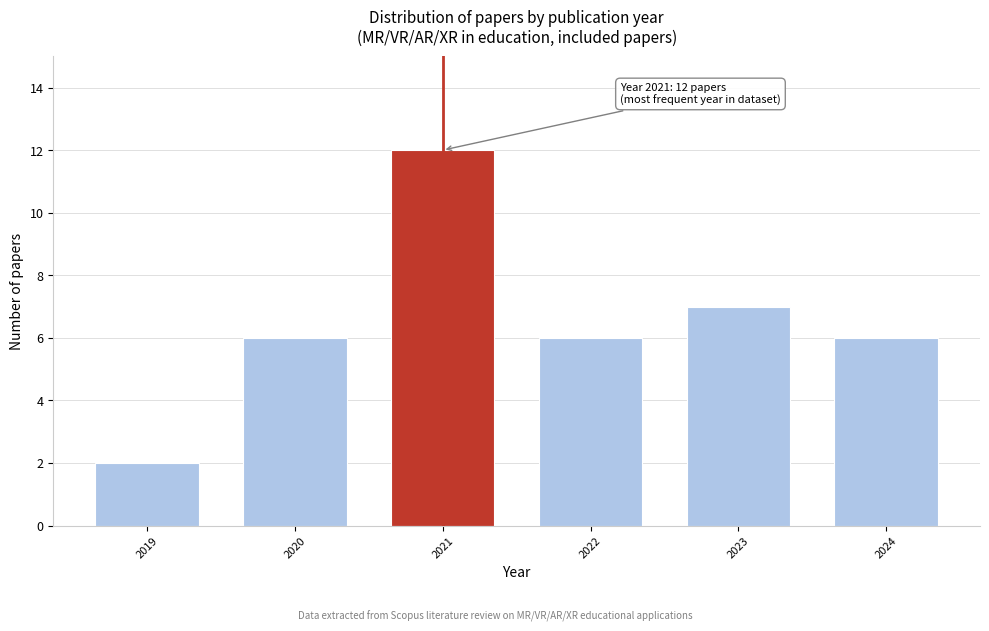

Reading left to right, transcribe all the data shown in this chart.

2	6	12	6	7	6